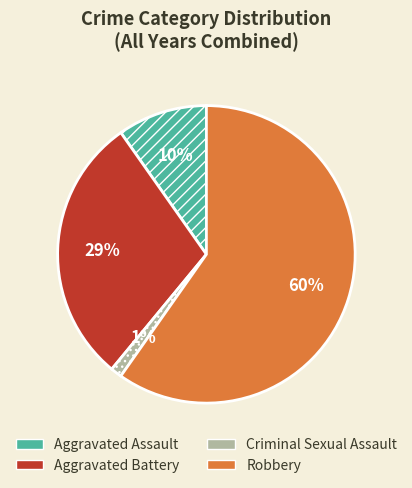

To the nearest percent, what percentage of the pie is Aggravated Assault?

10%